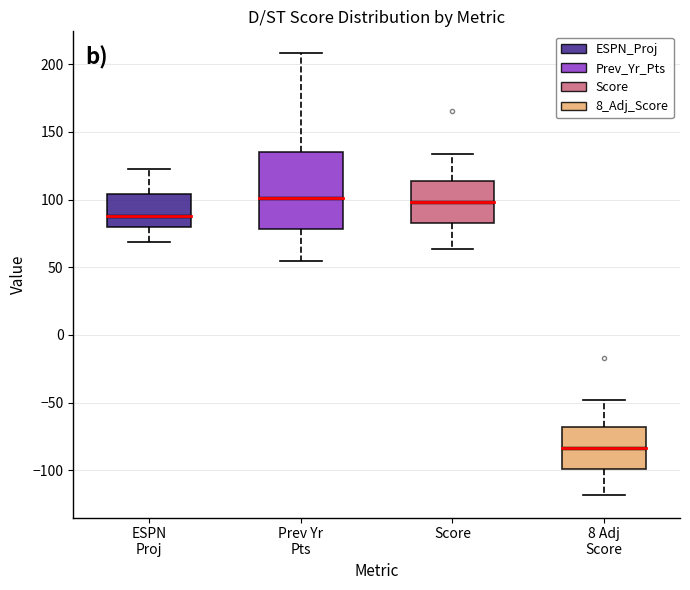

Which box is the tallest, from its lower edge to its upper edge?

Prev Yr Pts